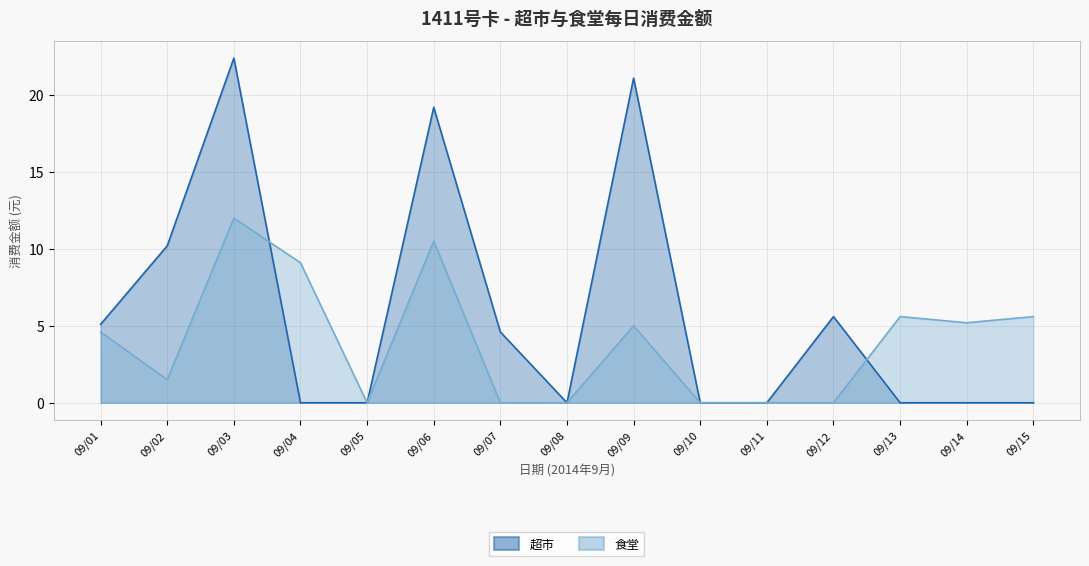

Which label corresponds to the largest value in the chart?

09/03